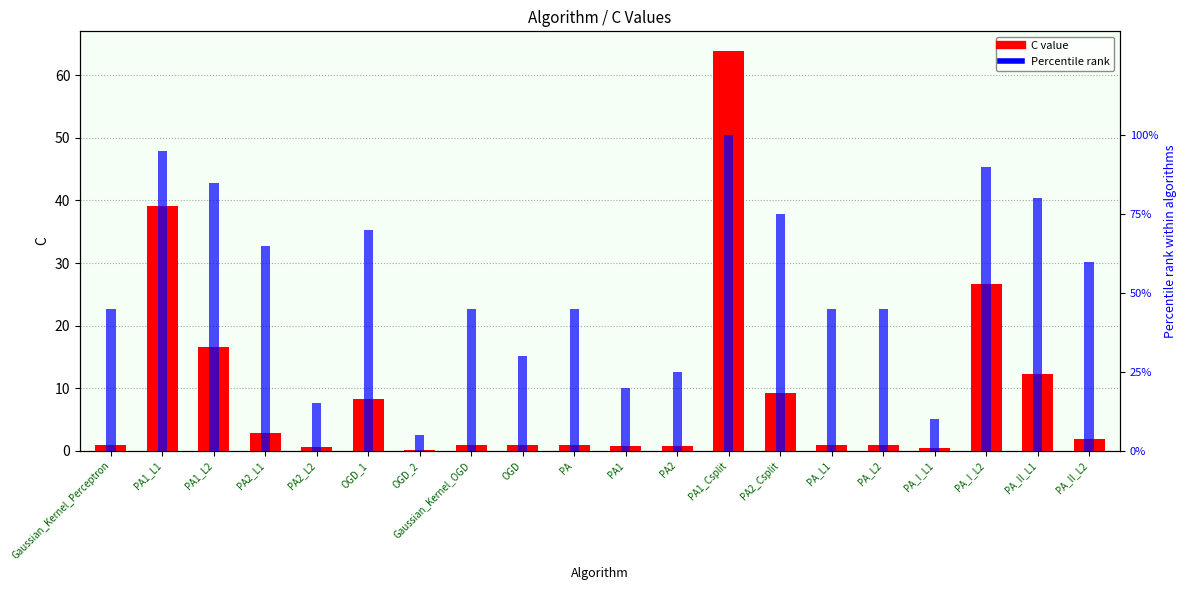

What is the total value across all series at PA_L1?

46.0